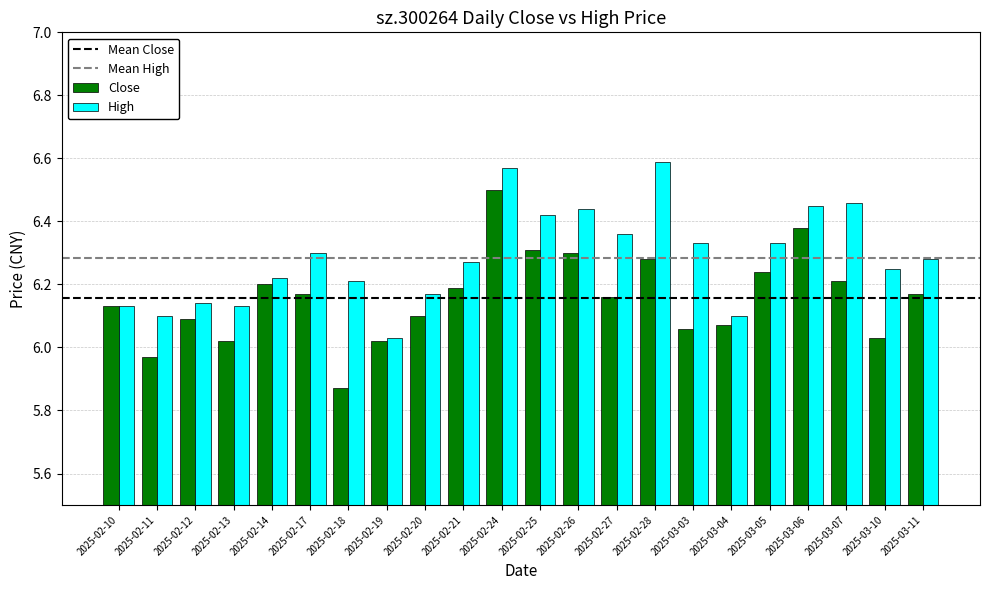

What is the difference between the High values at 2025-02-24 and 2025-02-19?

0.5